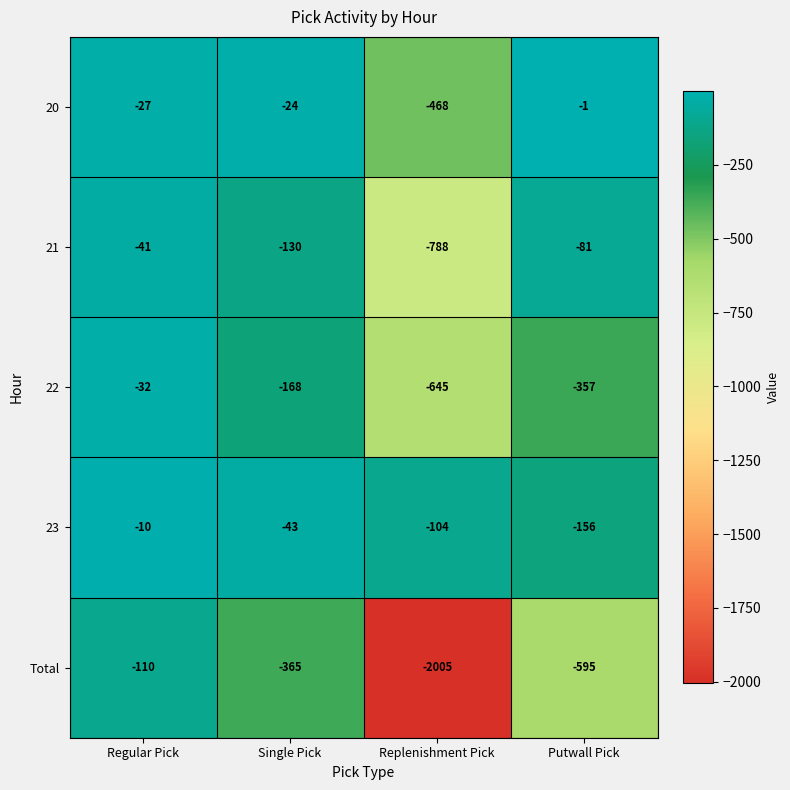

Rank the series by their maximum value, from highest to lowest.

20, 23, 22, 21, Total